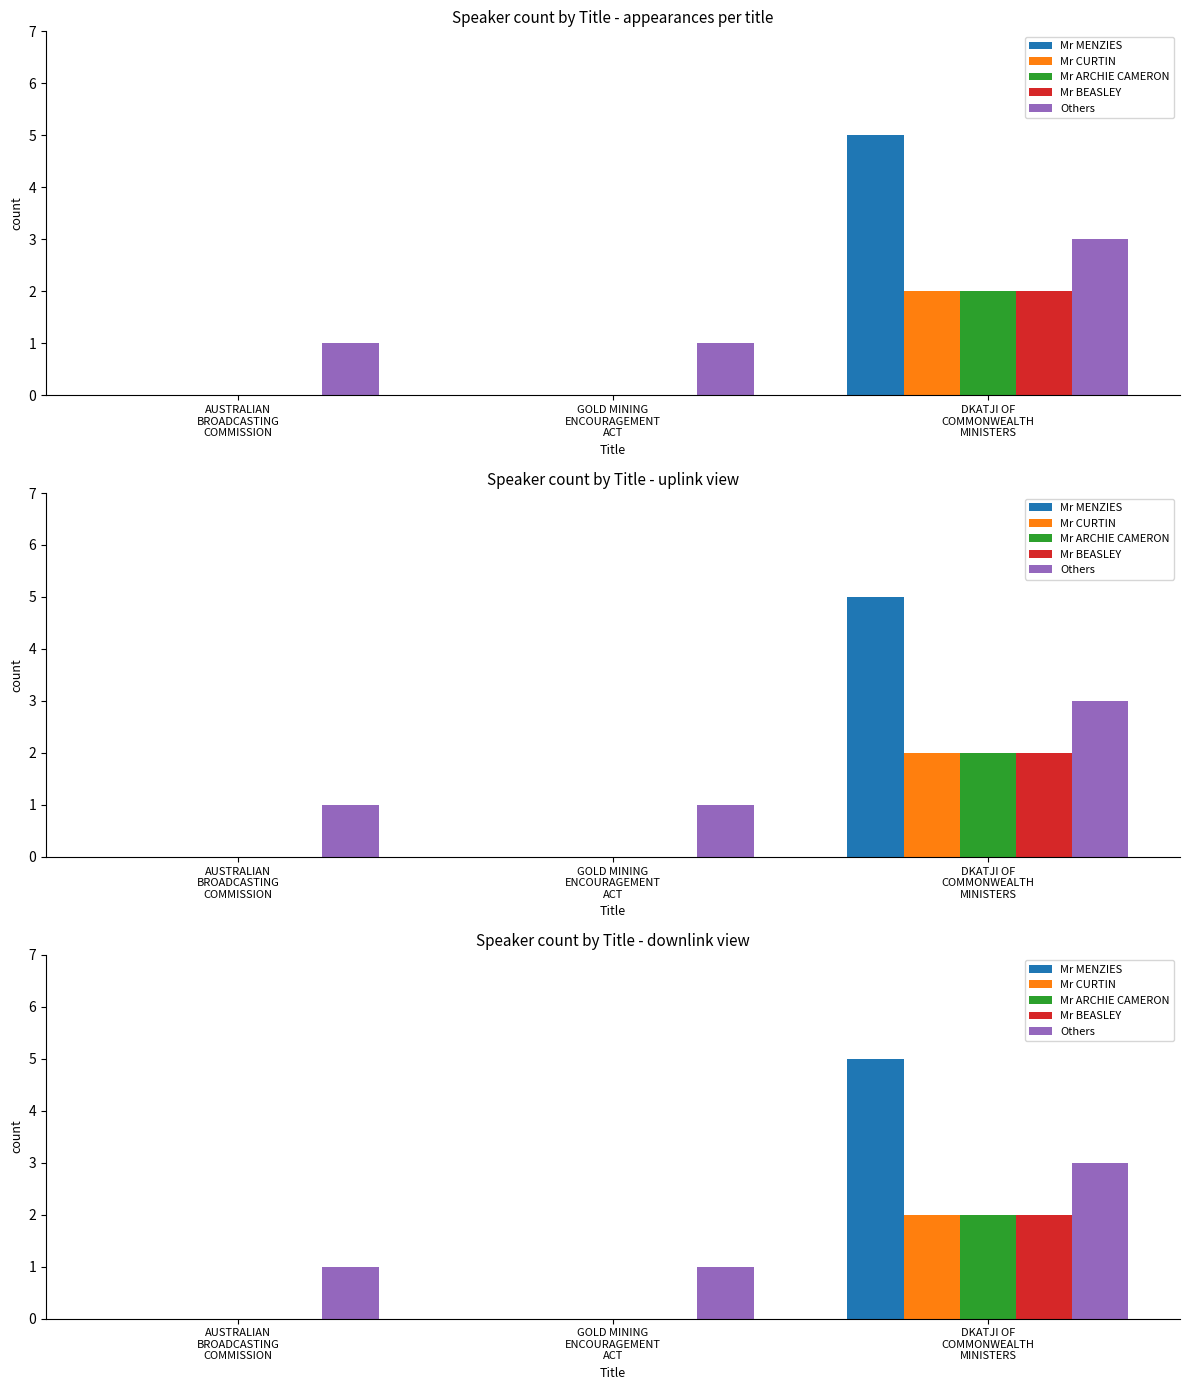

What is the difference between the Mr CURTIN values at DKATJI OF
COMMONWEALTH
MINISTERS and GOLD MINING
ENCOURAGEMENT
ACT?

2